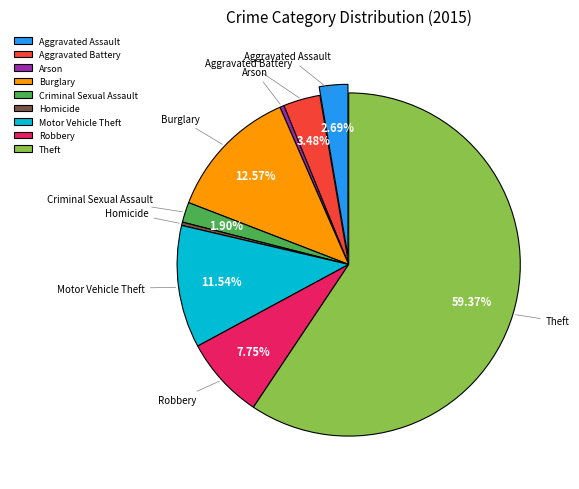

Is there a majority slice in this chart?

Yes